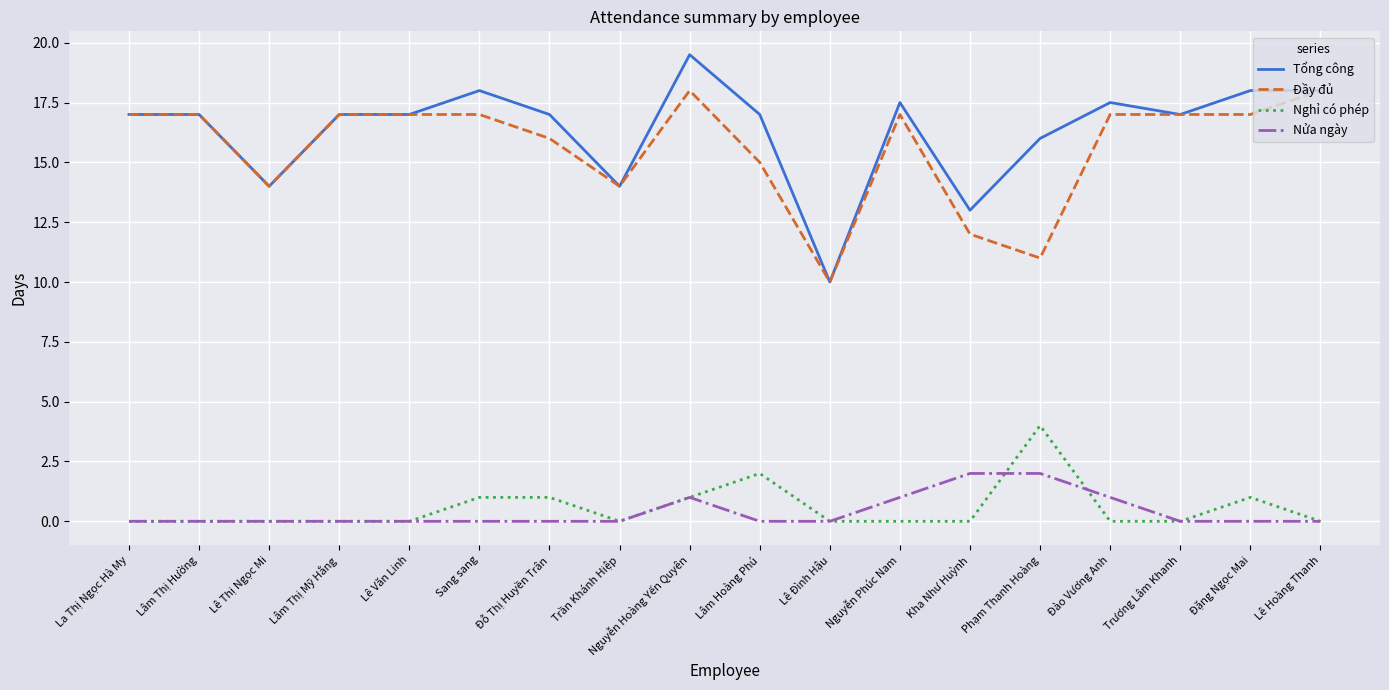

Is it true that Nửa ngày equals 0.0 at Lê Đình Hậu?

True